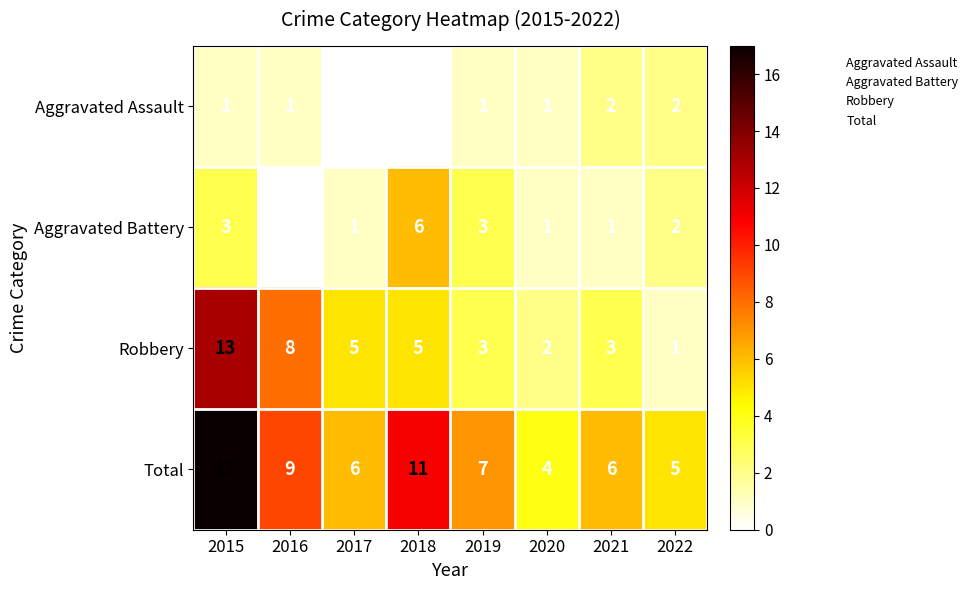

Is it true that Robbery equals 4 at 2019?

False